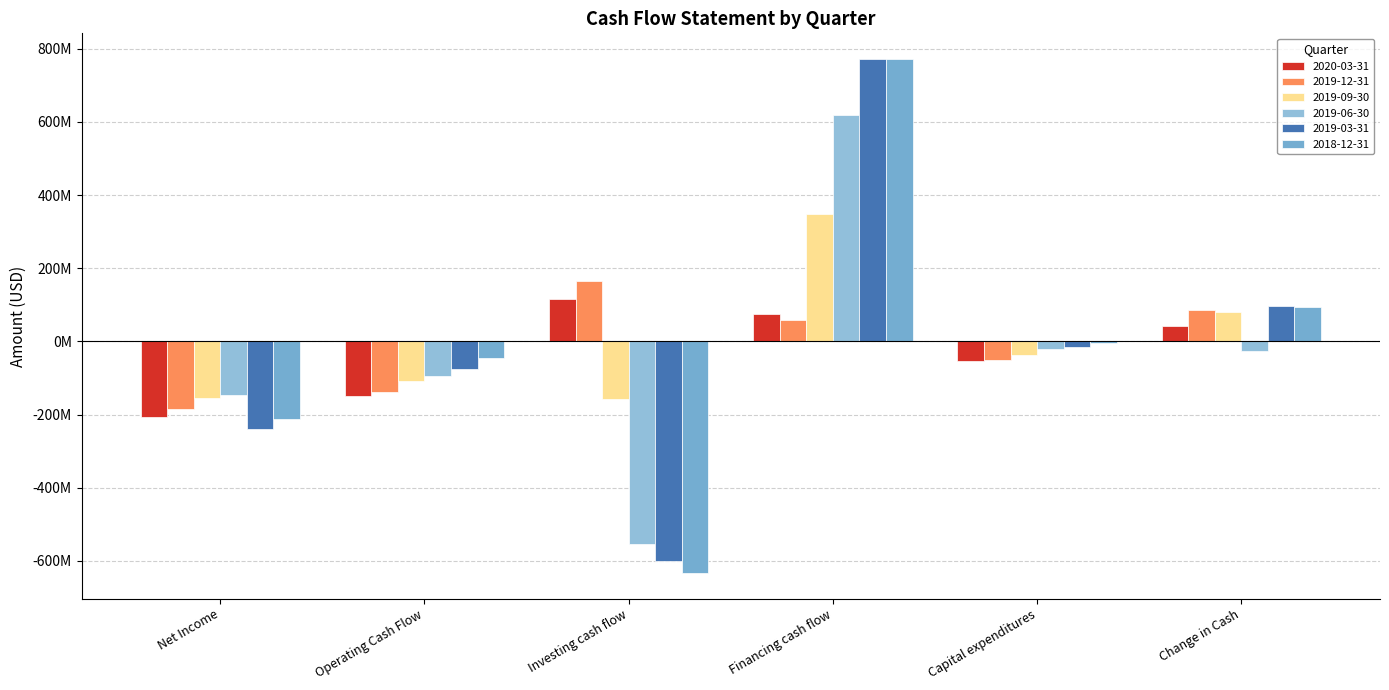

Which has a higher value, Financing cash flow or Capital expenditures?

Financing cash flow